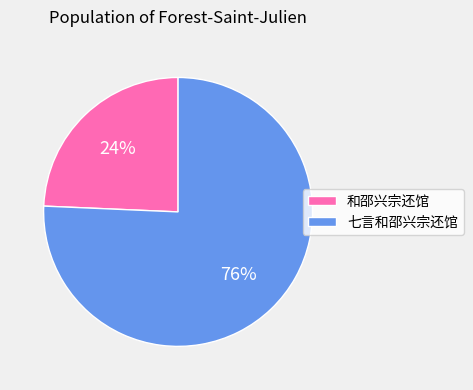

To the nearest percent, what is the combined percentage of 七言和邵兴宗还馆 and 和邵兴宗还馆?

100%